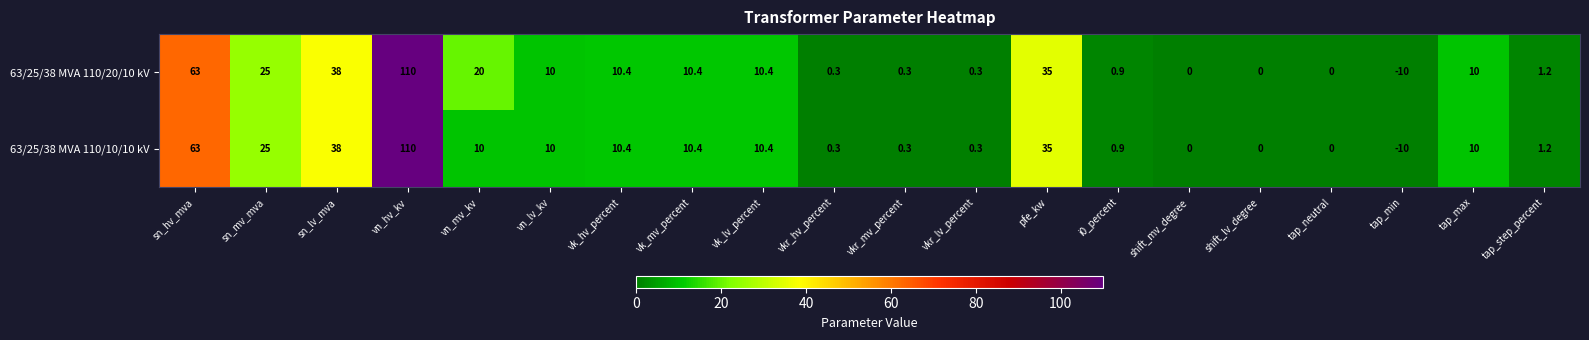

How many distinct data groups are displayed?

2